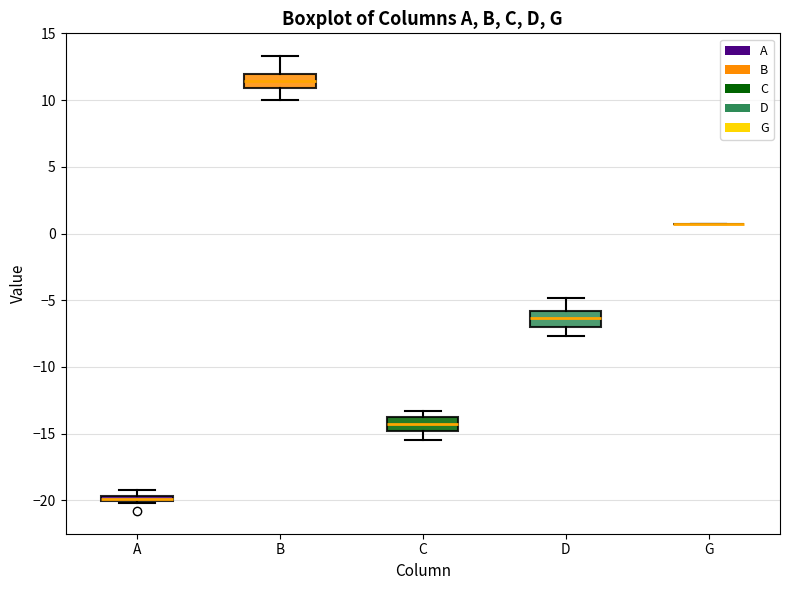

Where does the upper whisker of the box for D end on the y-axis? The values are not printed on the chart, so give them approximately, as read against the axis.

-5.0